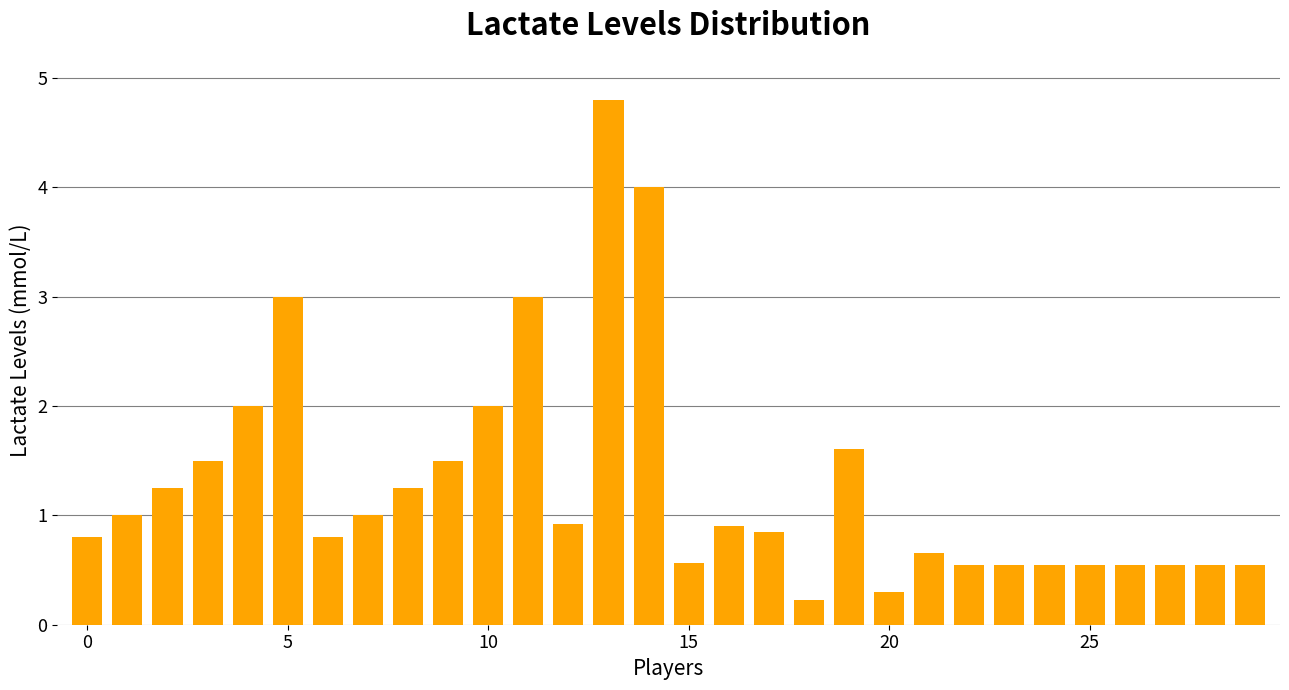

What is the difference between the second highest and minimum values?

3.8